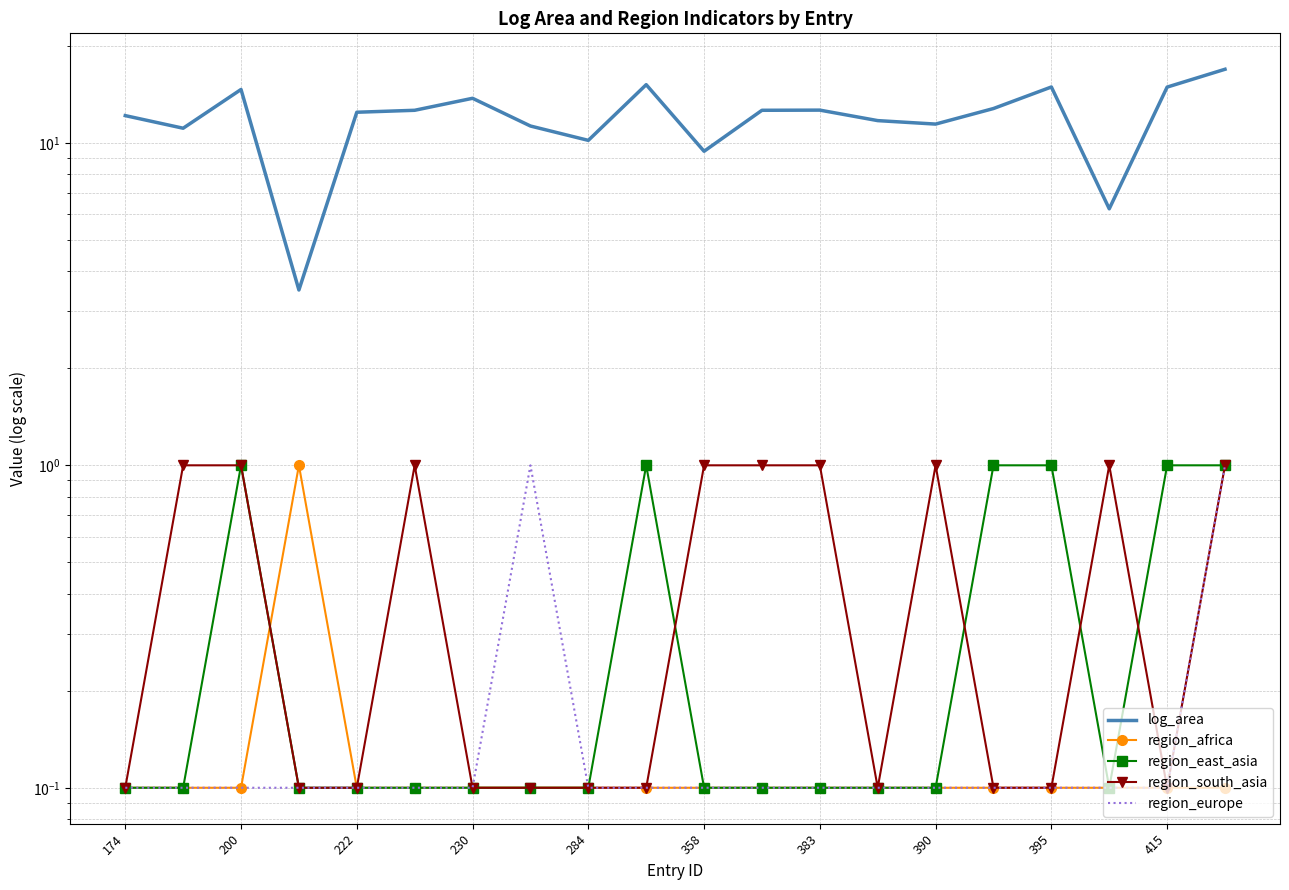

How many lines are shown in the chart?

5